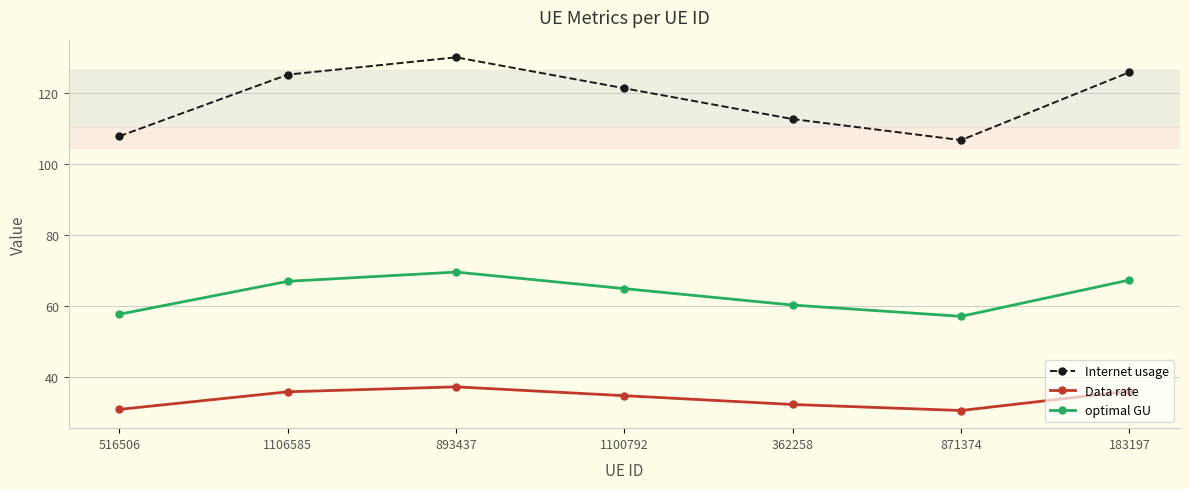

What is the total value across all series at 893437?

236.5